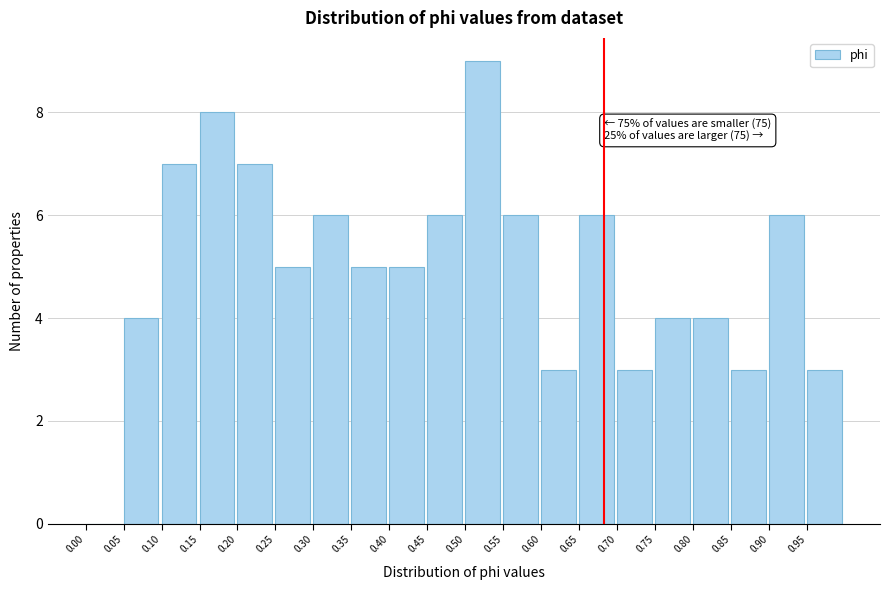

Over which range of the x-axis is the bar tallest?

0.50 to 0.55